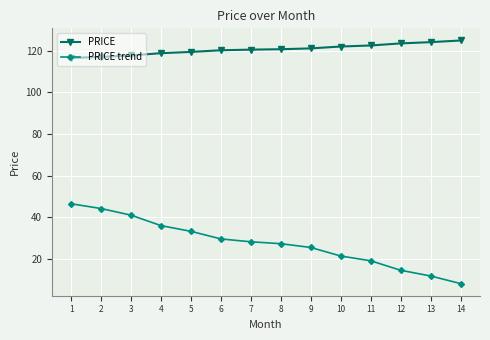

Rank the series at 14 from lowest to highest value.

PRICE trend, PRICE